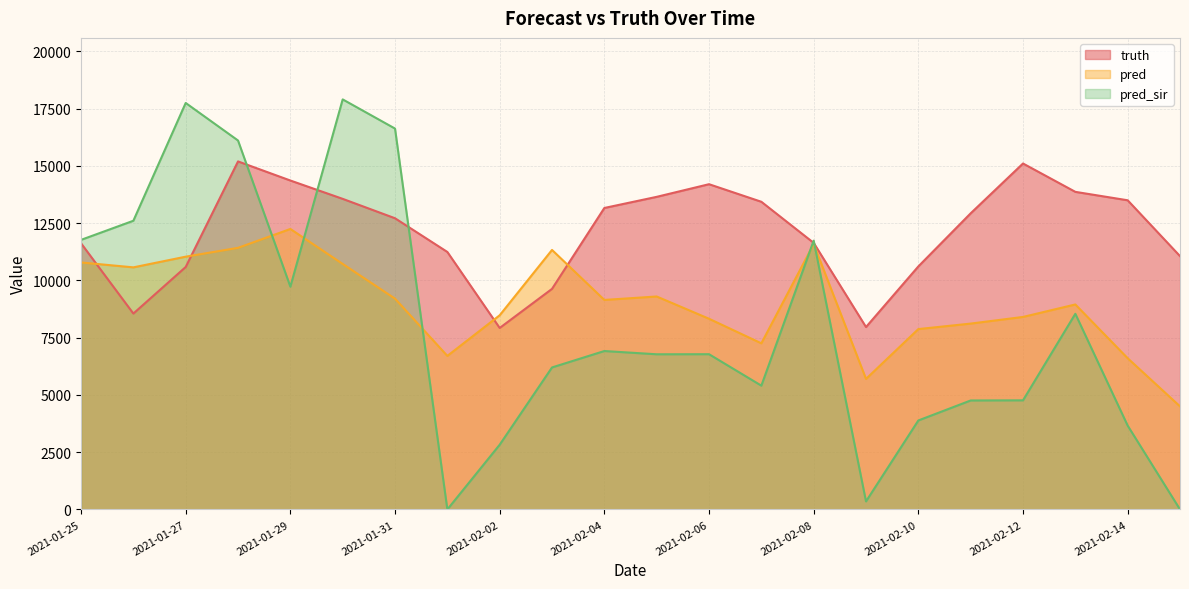

How many lines are shown in the chart?

3